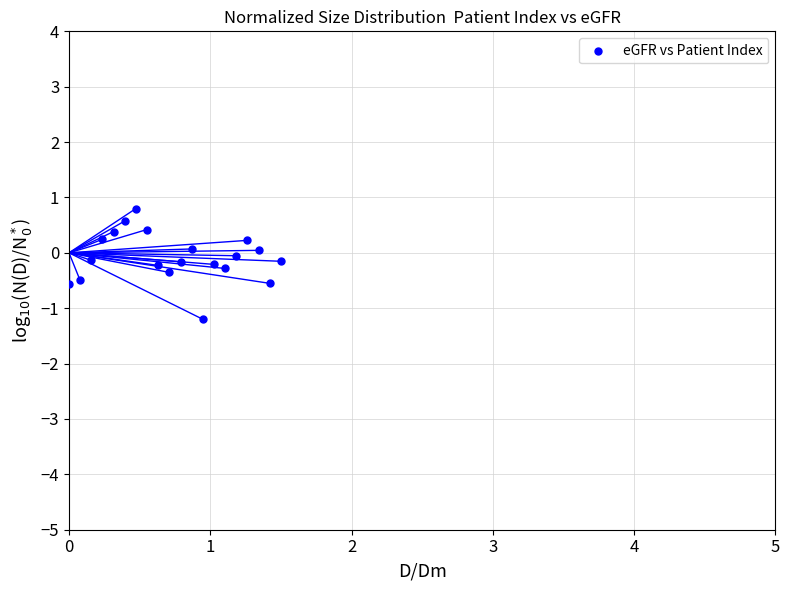

What is the range of Y values (max minus min)?

2.0